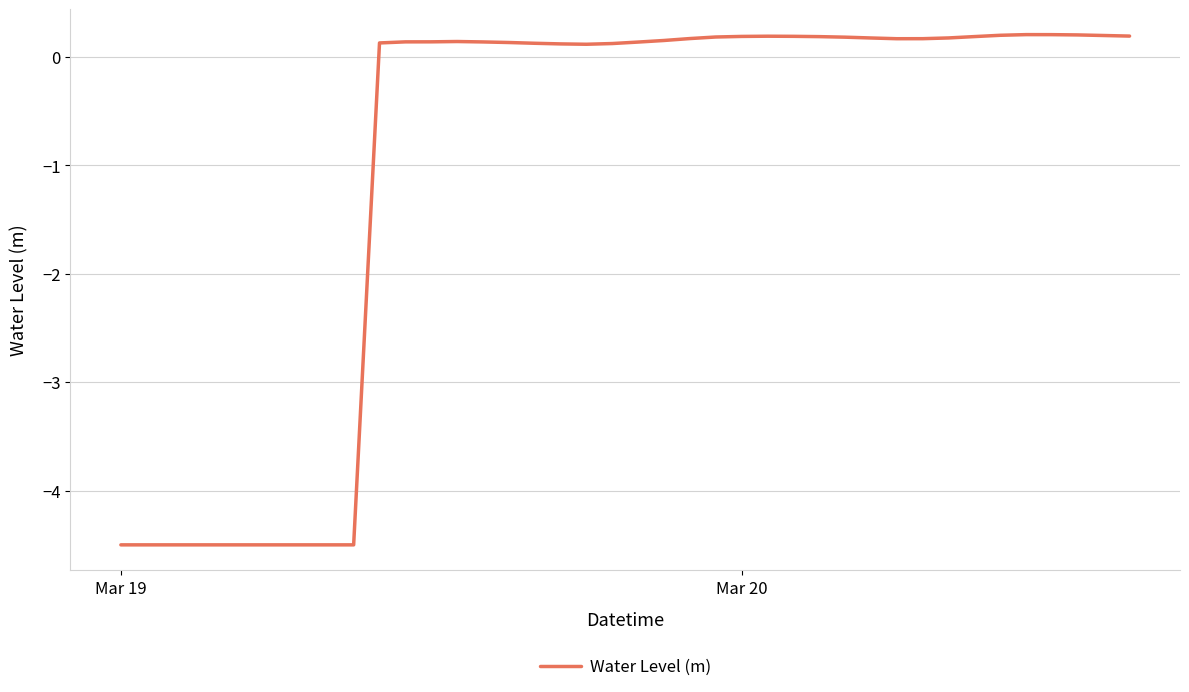

What is the smallest value displayed?

-4.5